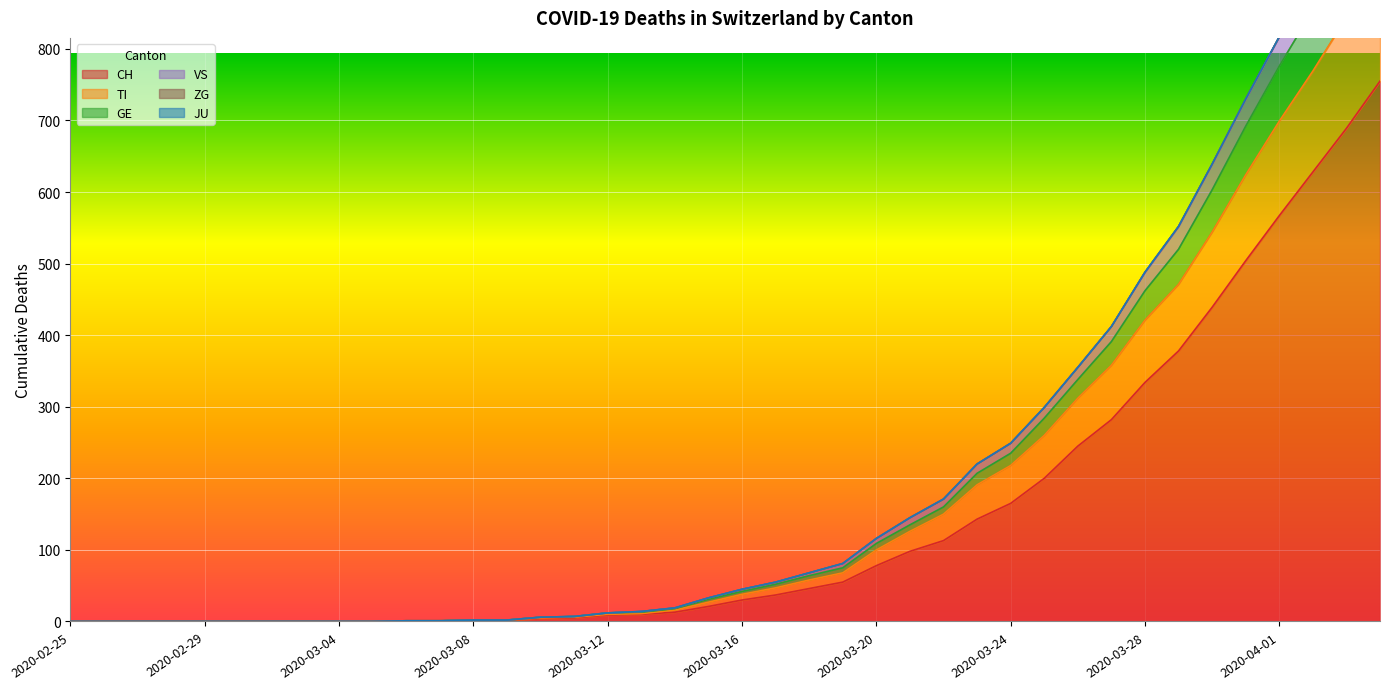

True or false: TI and VS intersect in this chart.

False